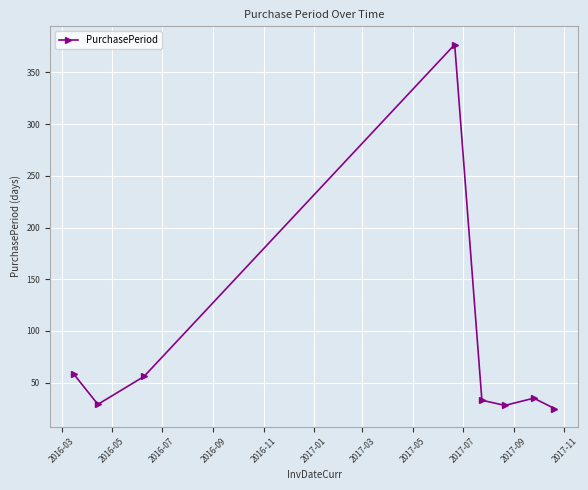

How many points are lower than both their immediate neighbors (excluding endpoints)?

2